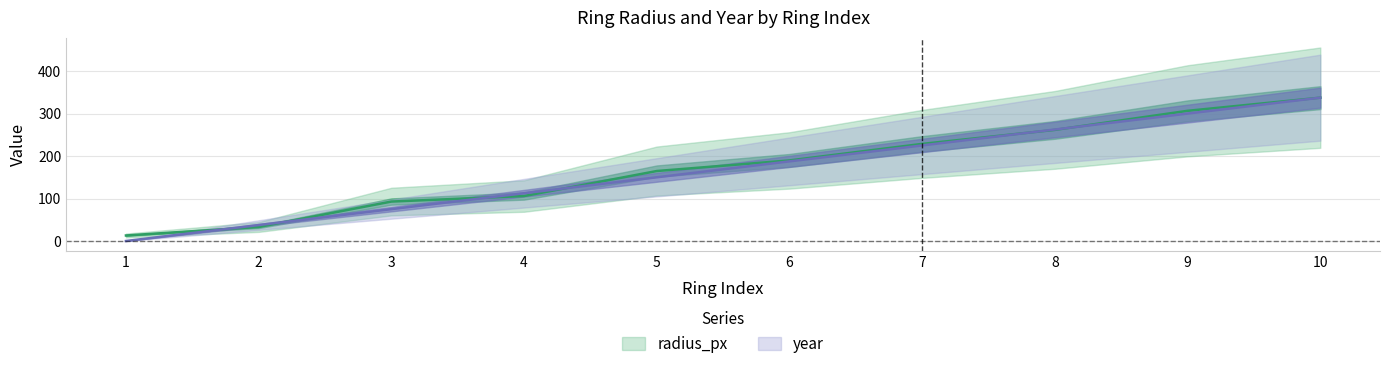

Reading right to left, extract all data points from this chart.

radius_px: 338.0	307.0	262.0	229.0	190.0	165.0	106.0	93.0	33.0	13.0
year: 338.0	300.4	262.9	225.3	187.8	150.2	112.7	75.1	37.6	0.0